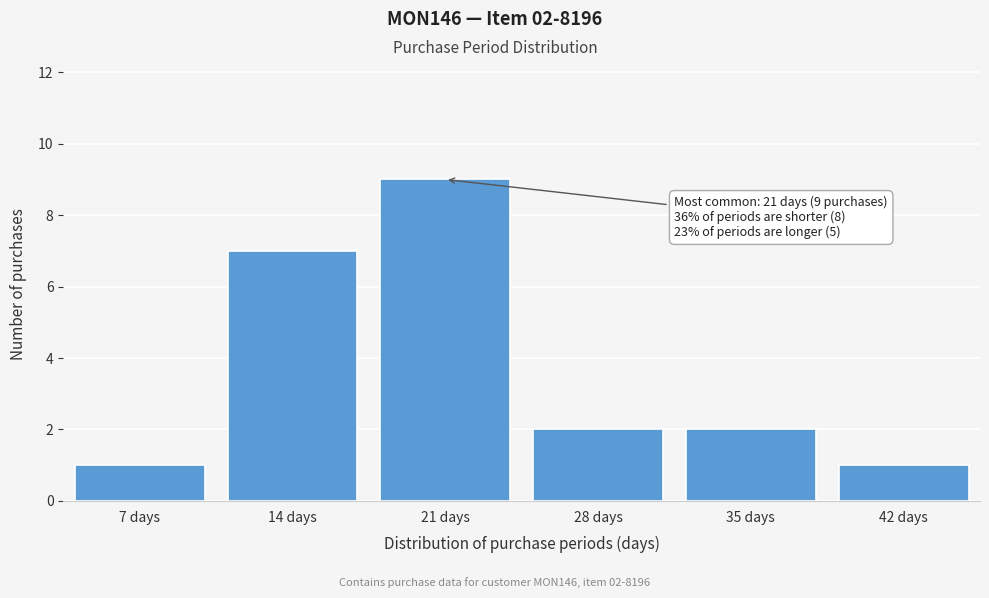

Reading right to left, extract all data points from this chart.

42 days=1	35 days=2	28 days=2	21 days=9	14 days=7	7 days=1